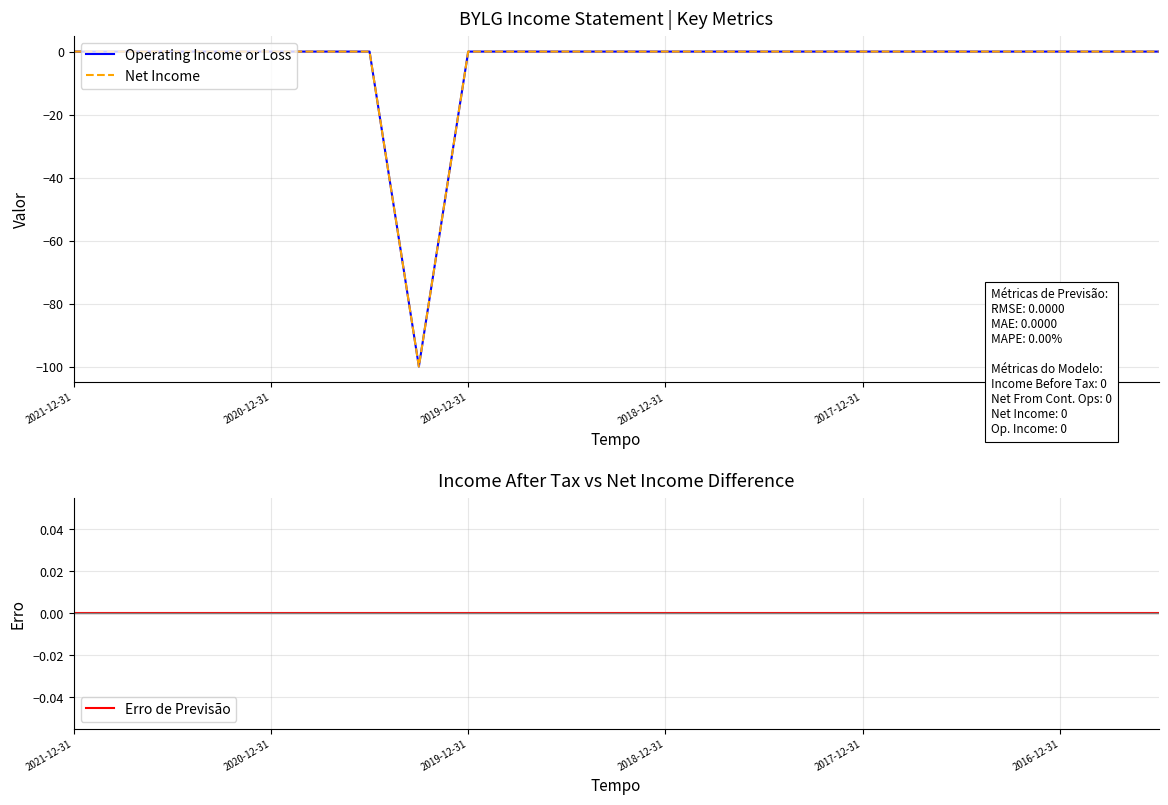

At 13, list the series in order from smallest to largest.

Operating Income or Loss, Net Income, Erro de Previsão